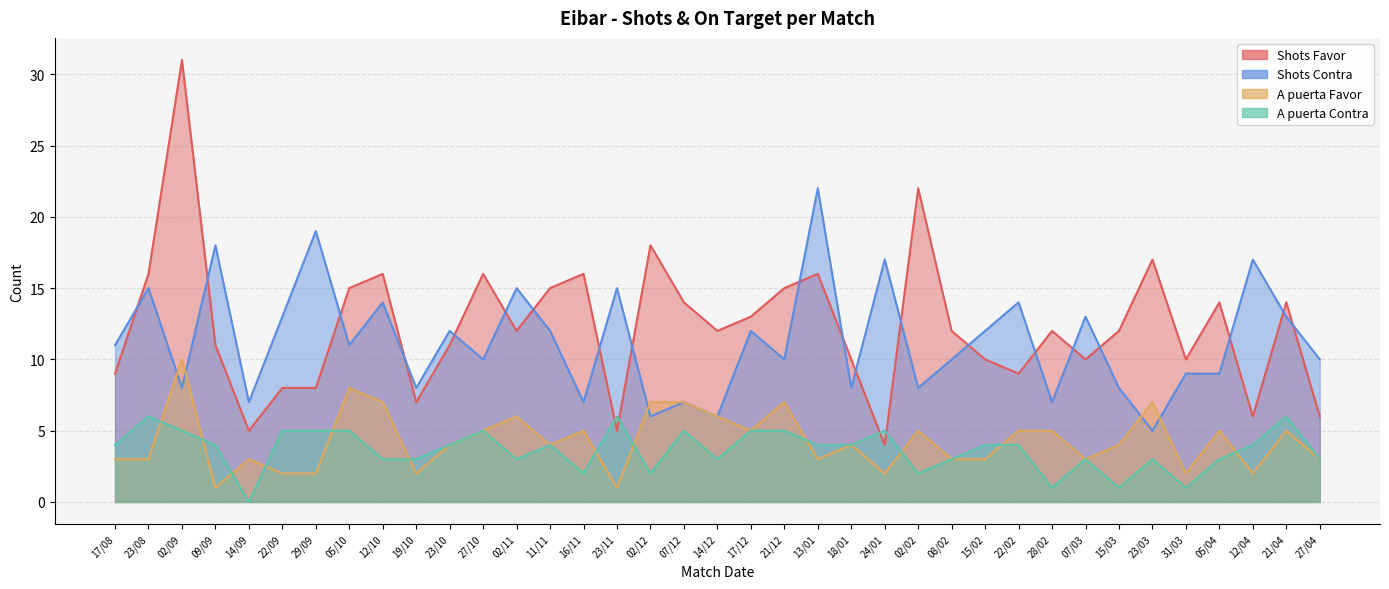

Which category has the highest value in the Shots Favor series?

02/09